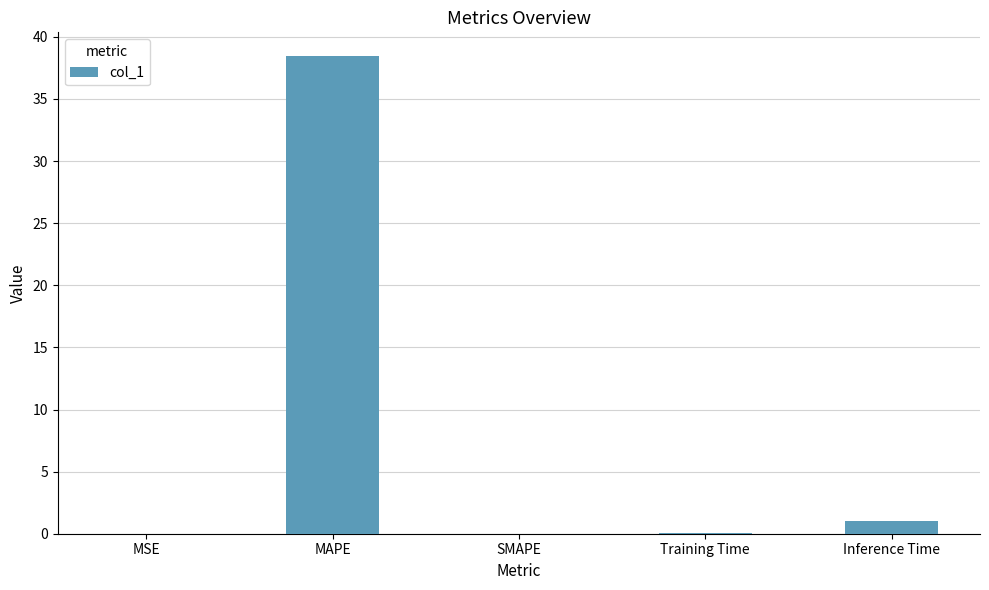

Which label corresponds to the largest value in the chart?

MAPE